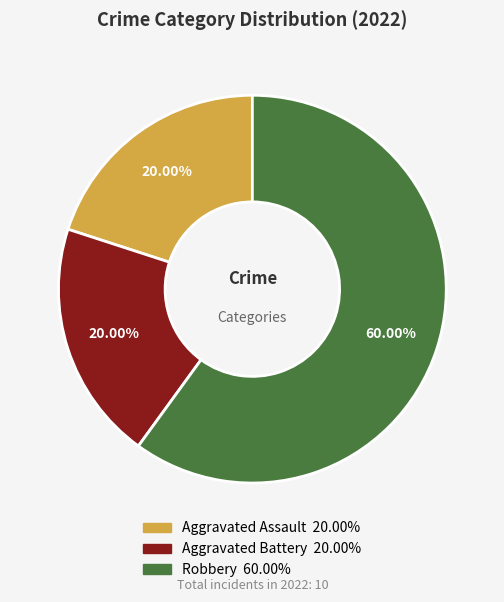

Which category has the biggest portion of the pie?

Robbery